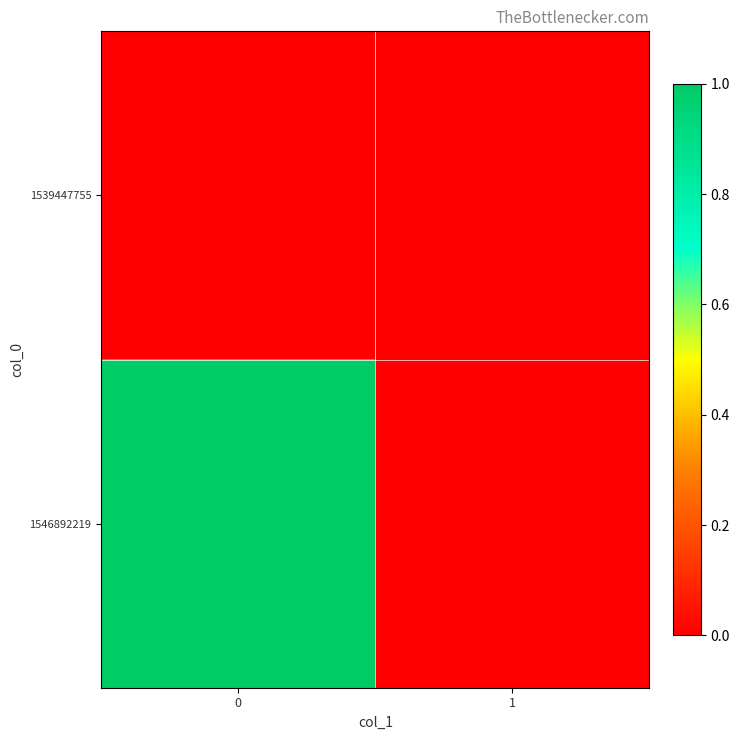

What is the total value across all series at 0?

1